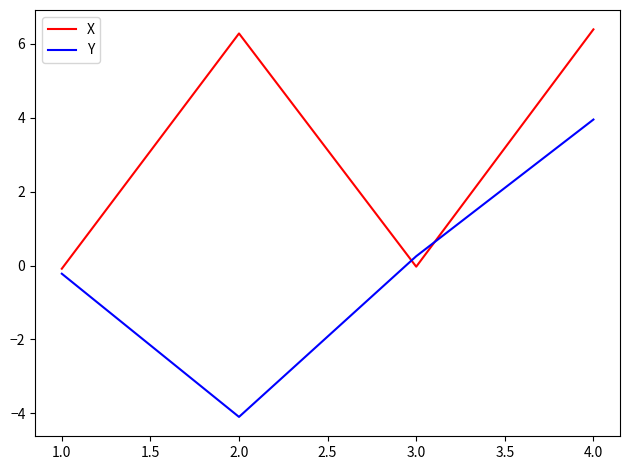

Is the value of X at 2.0 greater than the value of Y at 2.0?

Yes